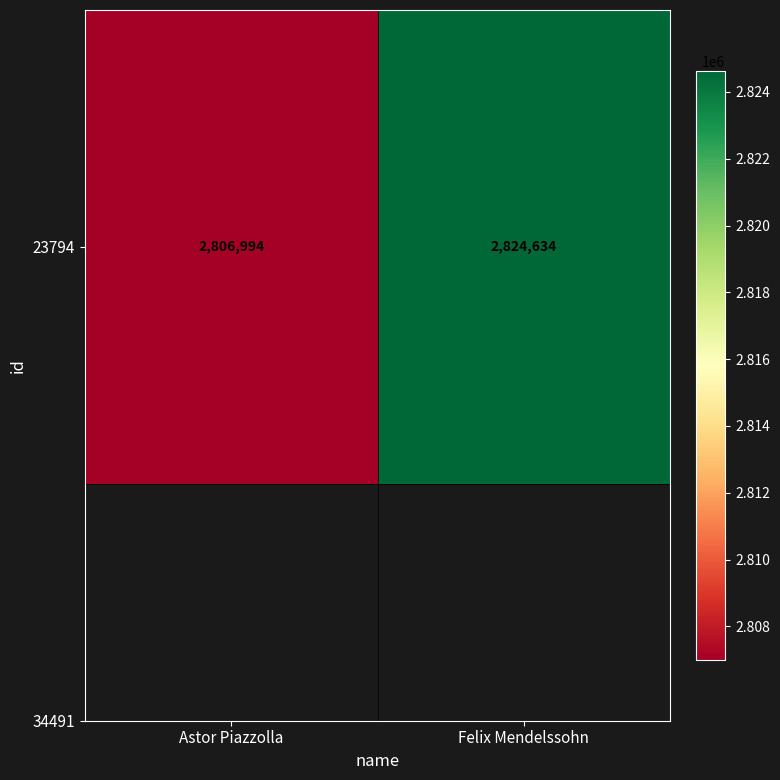

The chart shows a value of 2824634 at Felix Mendelssohn. True or false?

True